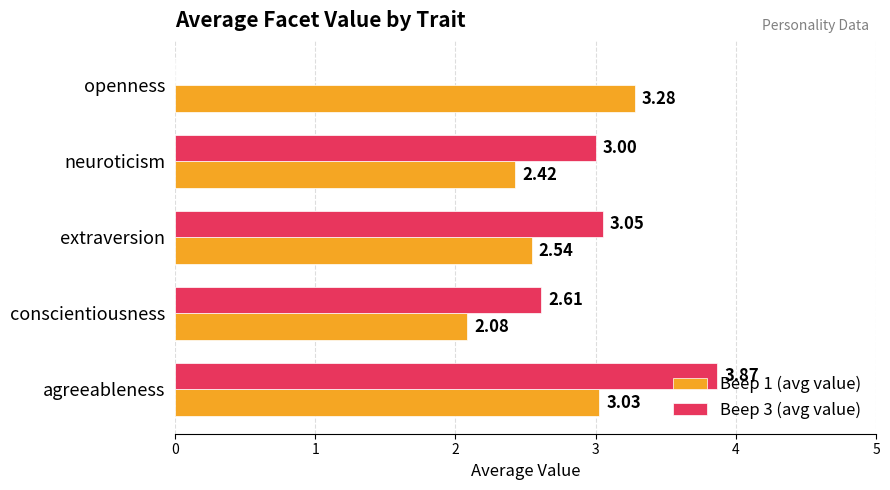

Which series has the widest spread of values?

Beep 3 (avg value)